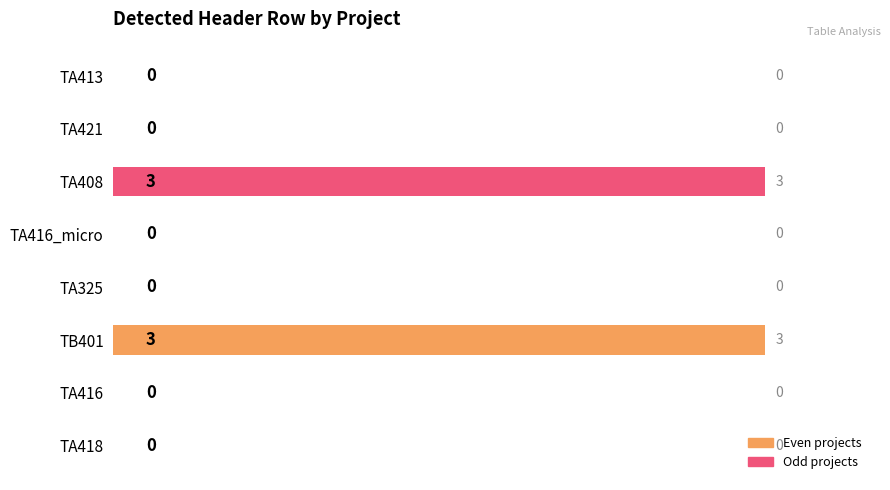

How many categories are shown in the chart?

8